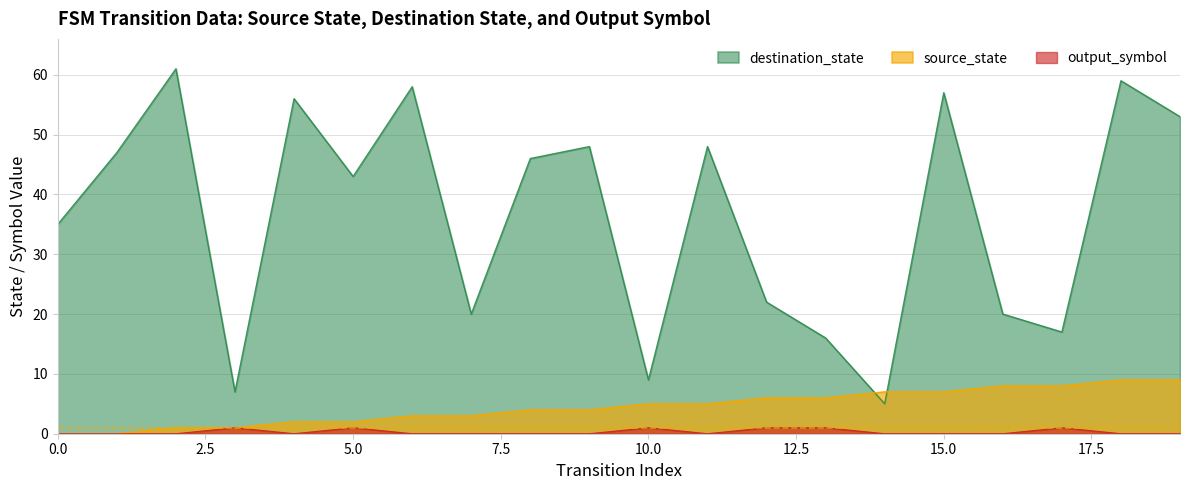

What is the difference between the second highest and second lowest values in the destination_state series?

52